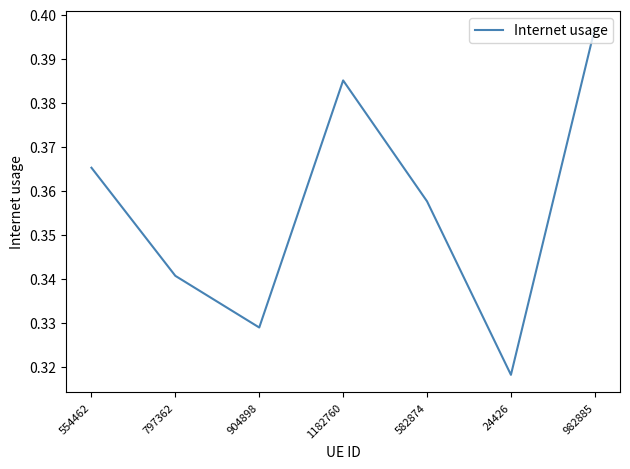

List the labels in order of value, largest first.

982885, 1182760, 554462, 582874, 797362, 904898, 24426